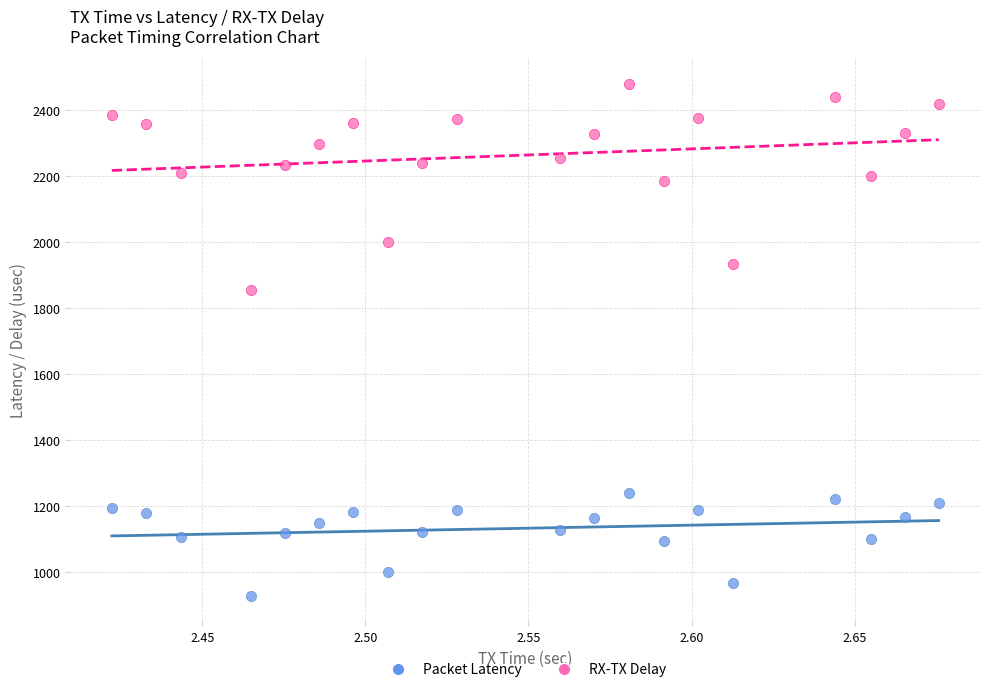

Across all series, what Y value is closest to 1702?

1853.6